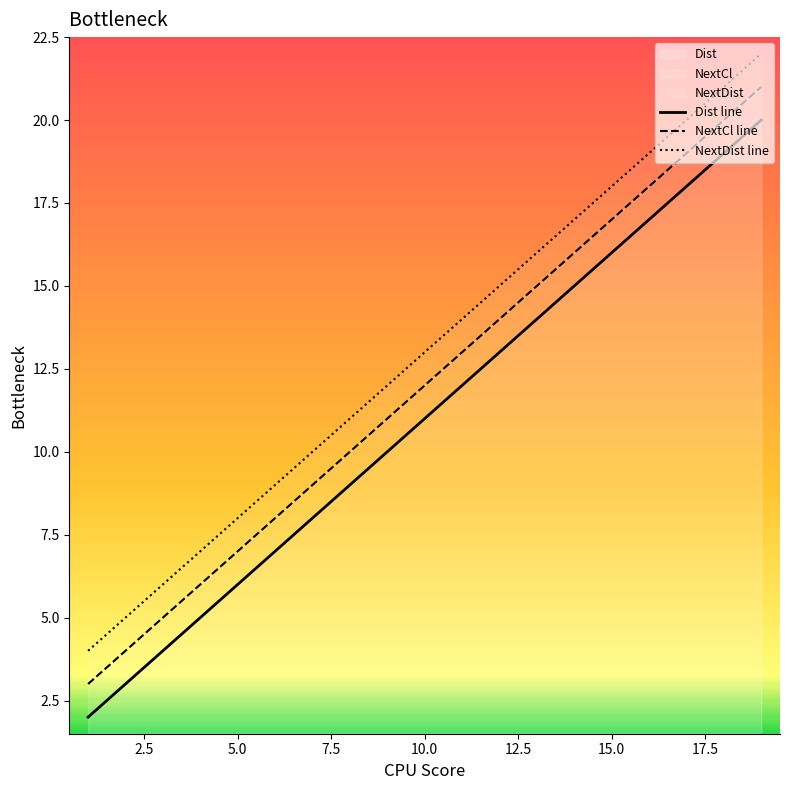

Rank the series by their maximum value, from lowest to highest.

Dist line, NextCl line, NextDist line